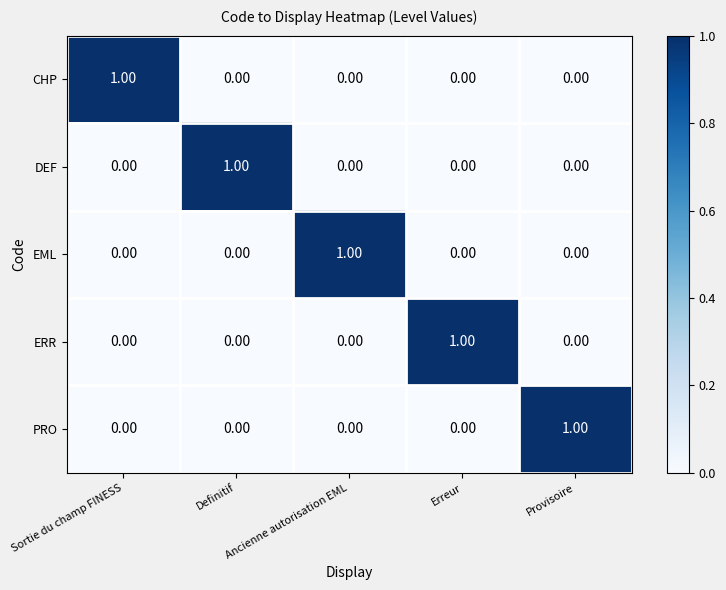

At how many categories does at least one series exceed 0?

5